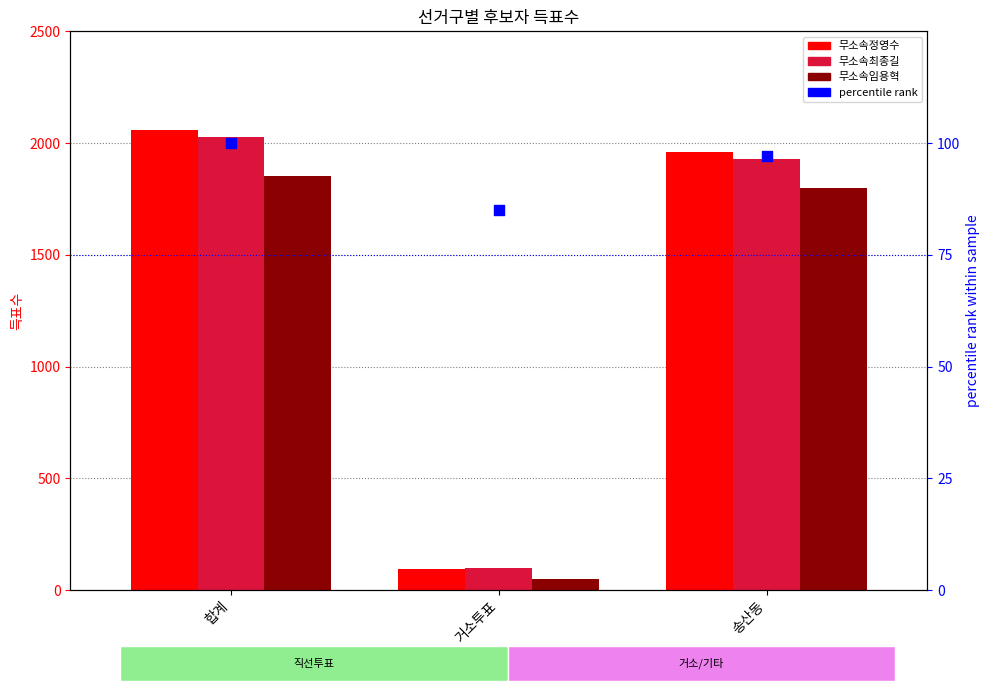

Which series has the largest Y range (max minus min)?

무소속정영수